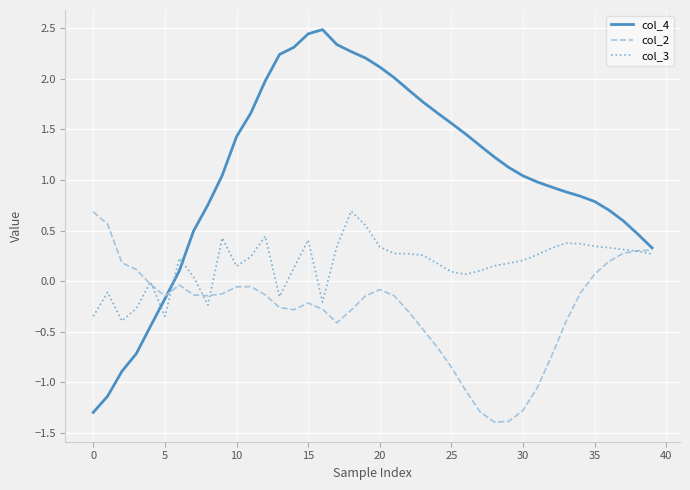

Which series has the largest total across all categories?

col_4